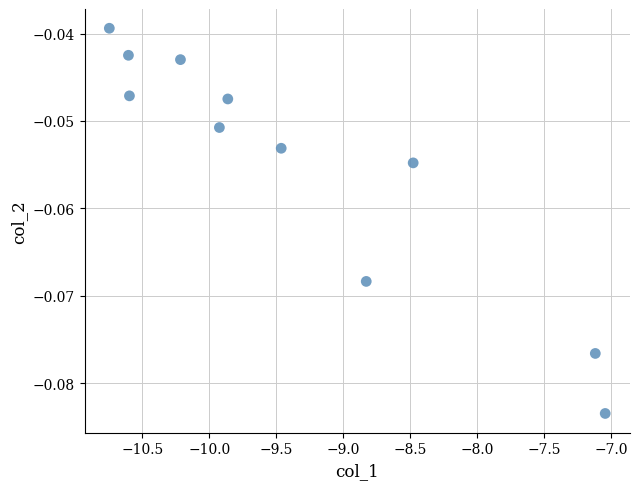

What is the range of X values (max minus min)?

3.7